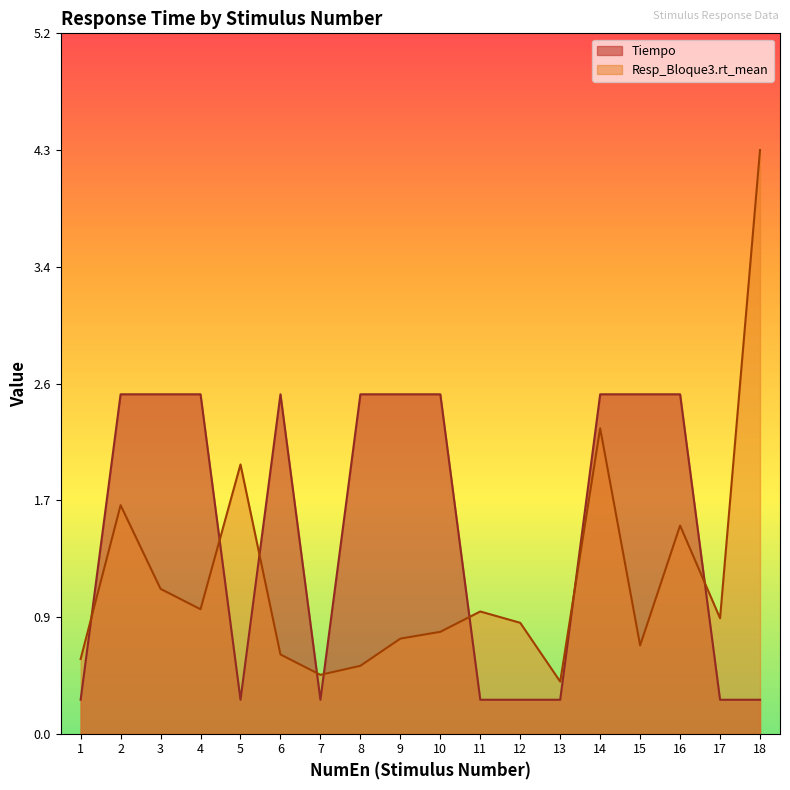

How many lines are shown in the chart?

2